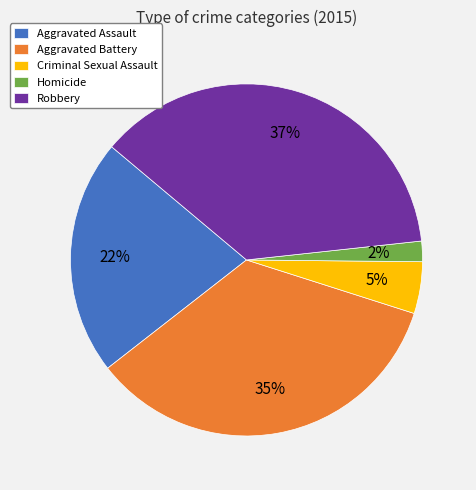

Combined, do Homicide and Aggravated Battery account for over 50%?

No